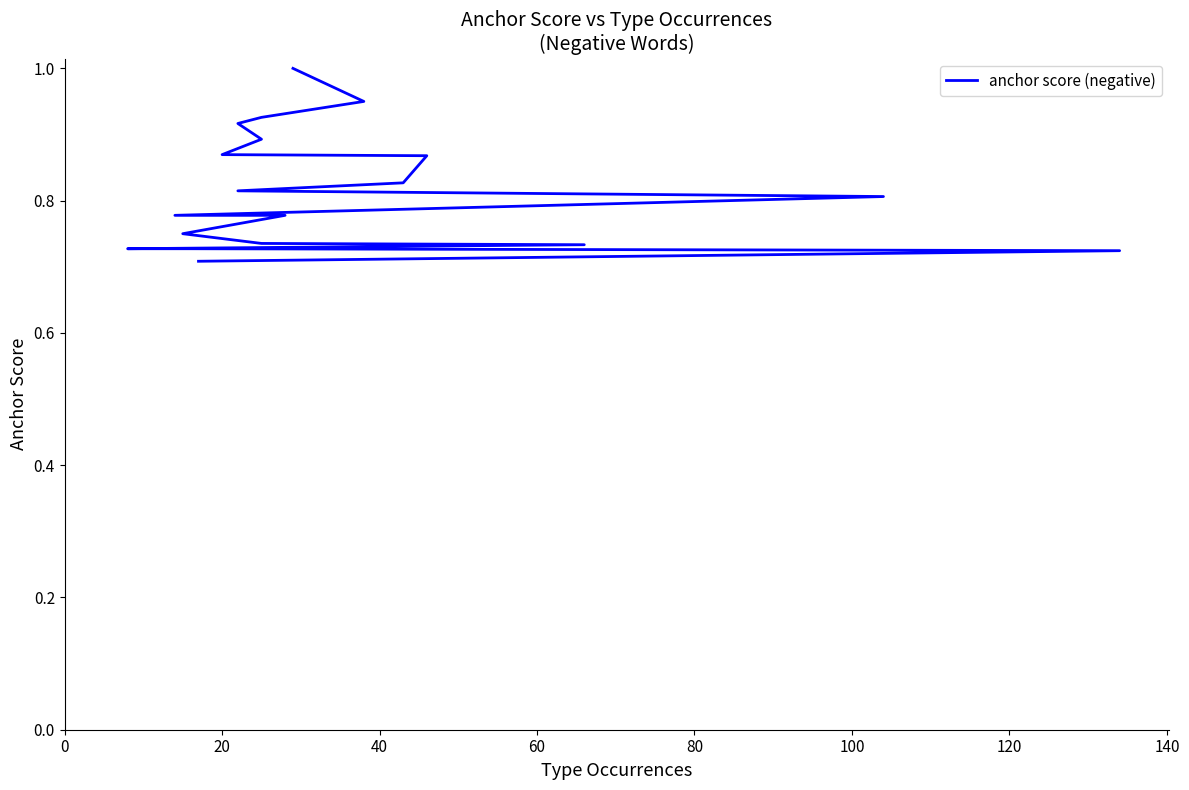

Reading left to right, extract all data points from this chart.

1.0	0.9	0.9	0.9	0.9	0.9	0.9	0.8	0.8	0.8	0.8	0.8	0.8	0.7	0.7	0.7	0.7	0.7	0.7	0.7